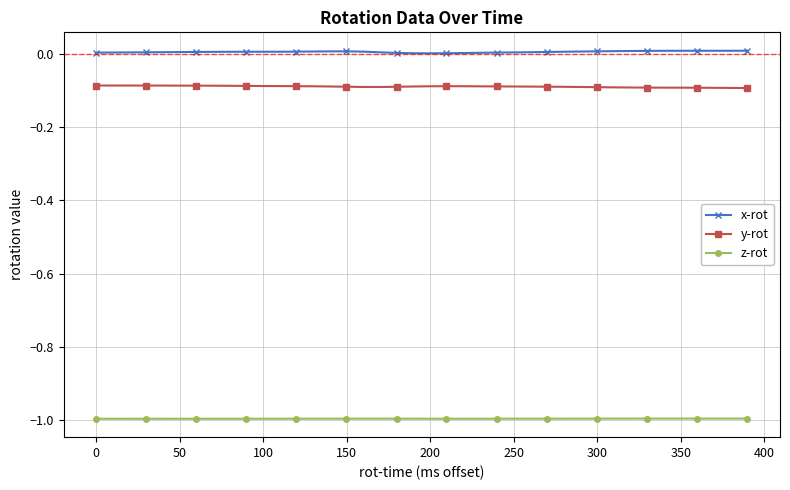

In z-rot, how many points are higher than both neighbors (excluding endpoints)?

1